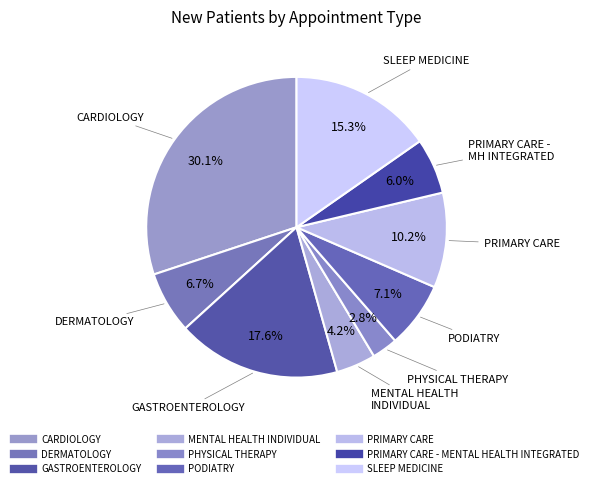

Count the number of slices in the pie.

9